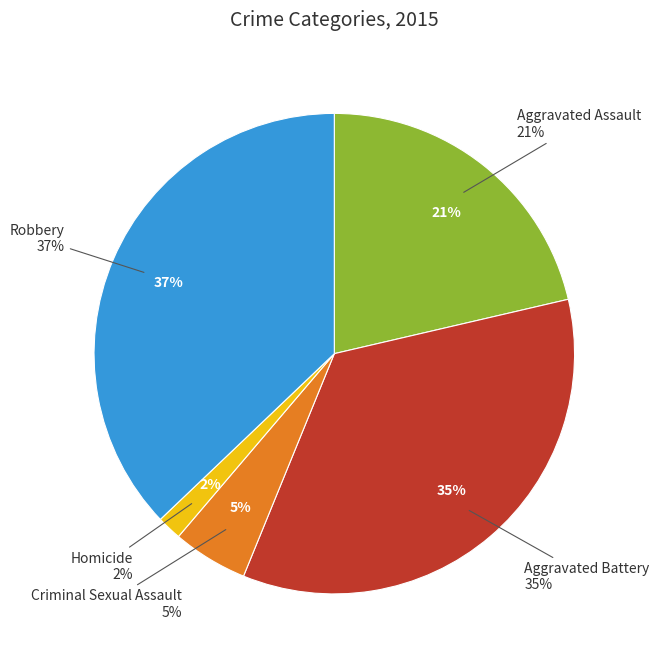

The Homicide slice represents 15% of the pie. True or false?

False